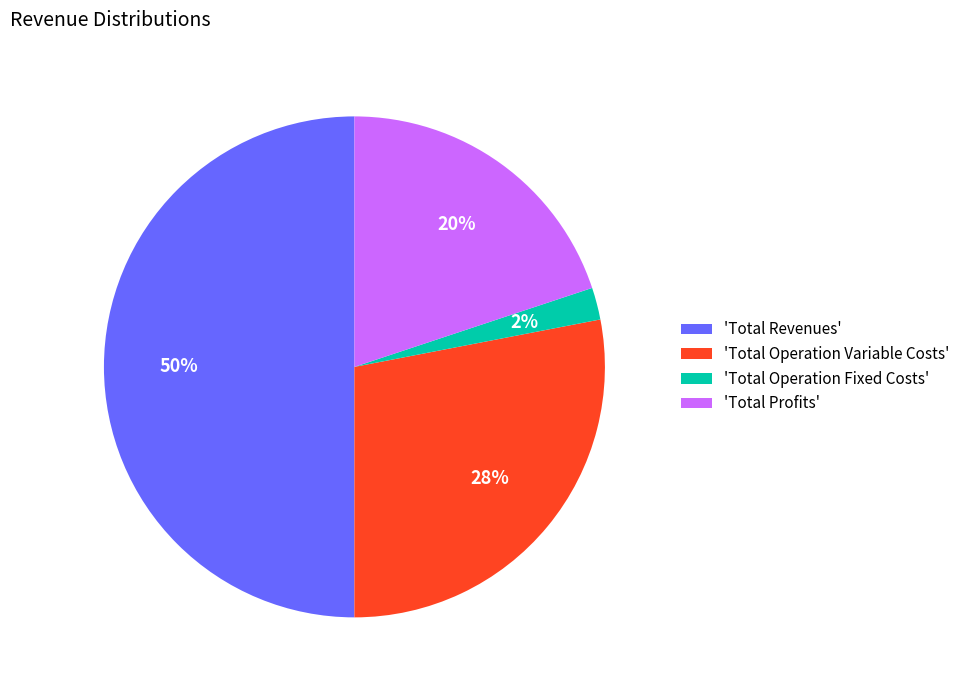

Do 'Total Revenues' and 'Total Operation Fixed Costs' together represent more than half of the pie?

Yes